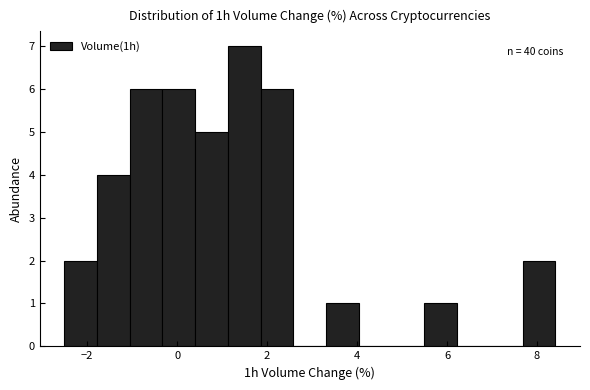

Read against the x-axis, roughly where is the centre of the tallest bar?

1.4